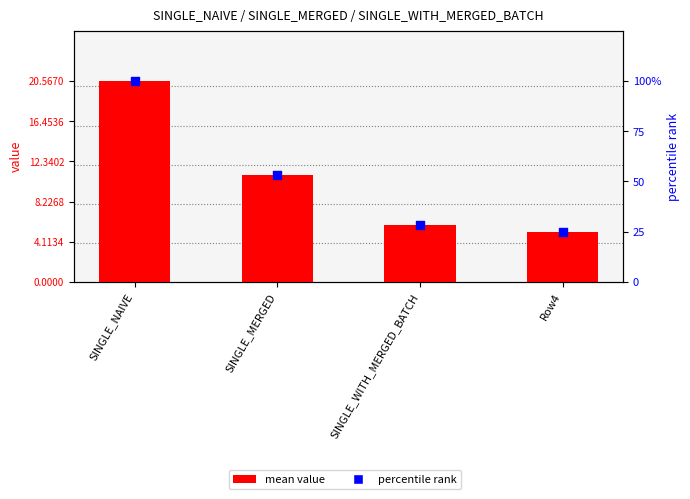

Which series has the largest total across all categories?

percentile rank